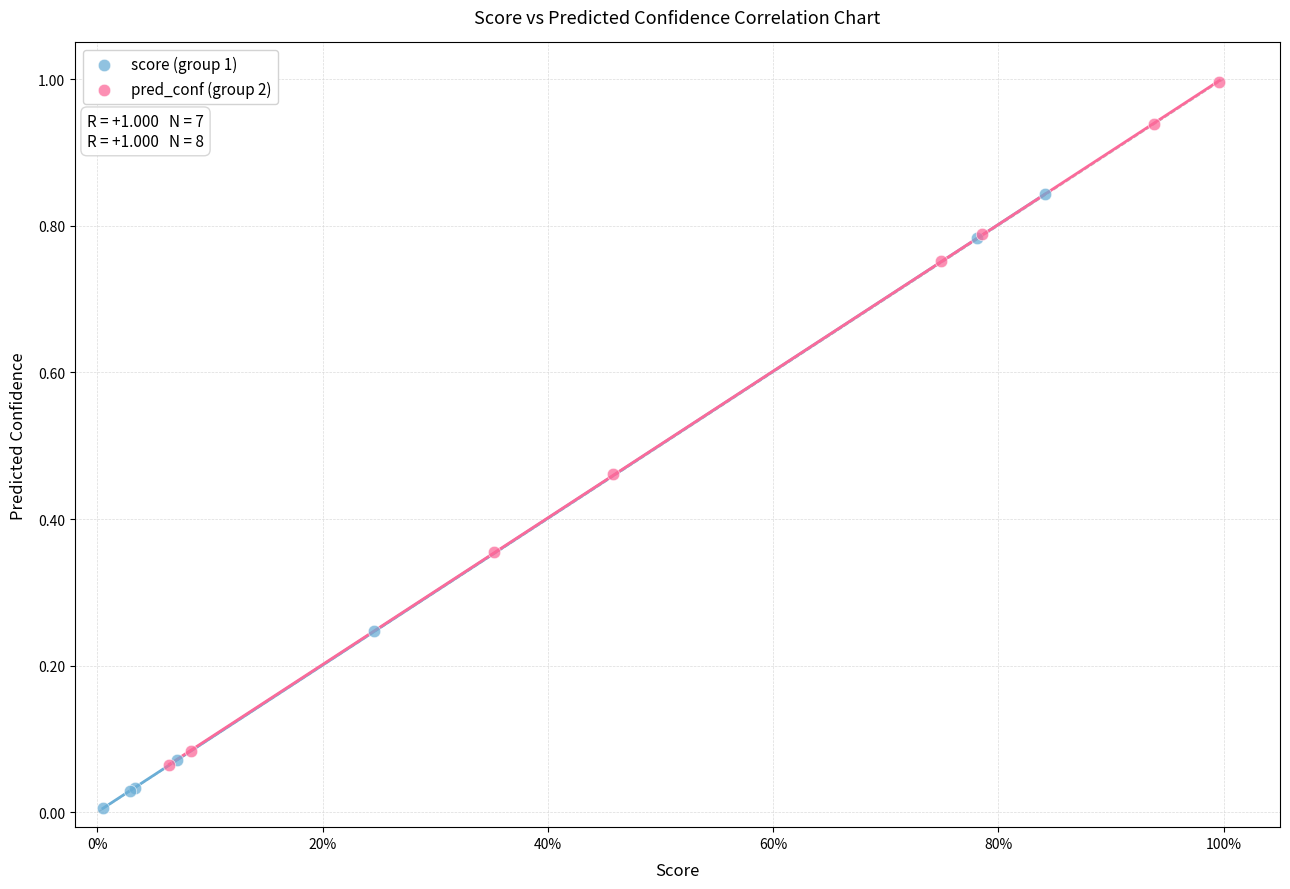

What are all the series names shown in the legend?

score (group 1), pred_conf (group 2)